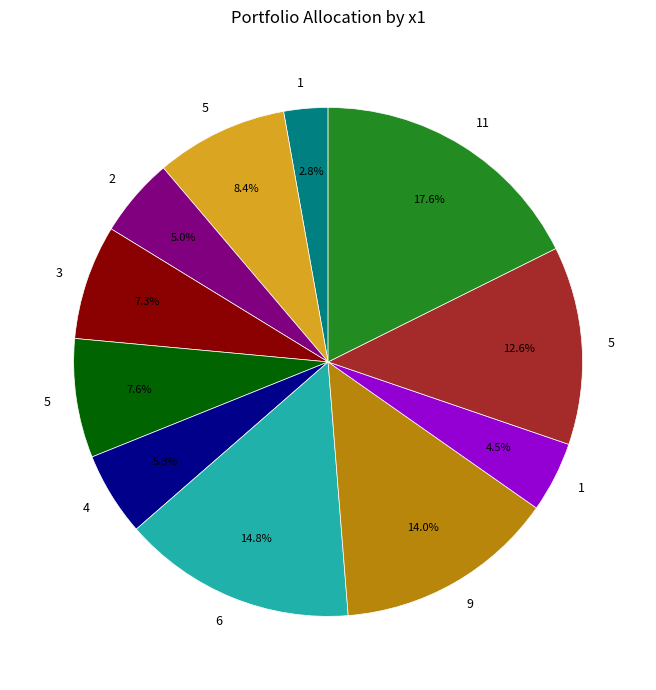

To the nearest percent, what is the difference between the largest and smallest slice percentages?

15%